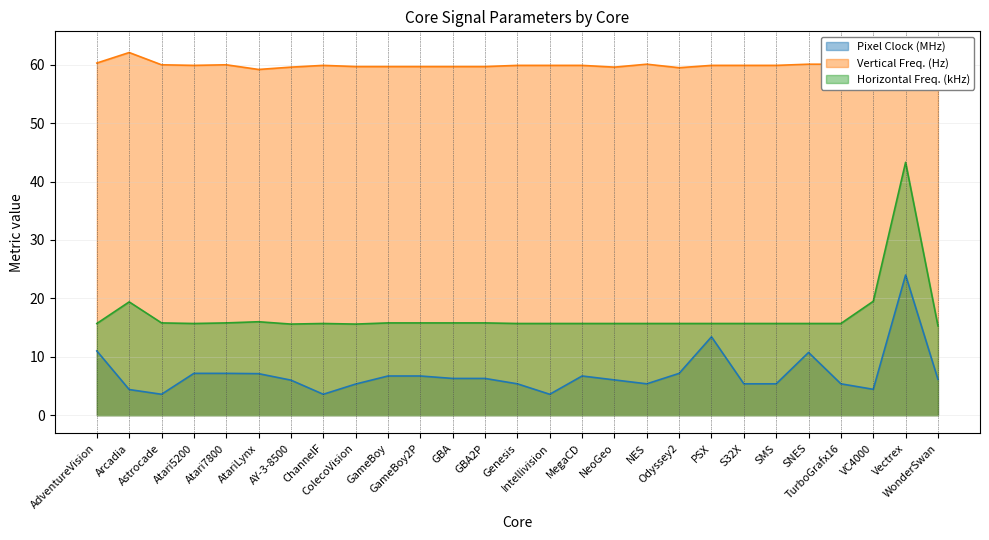

True or false: Horizontal Freq. (kHz) and Vertical Freq. (Hz) cross at least once.

False